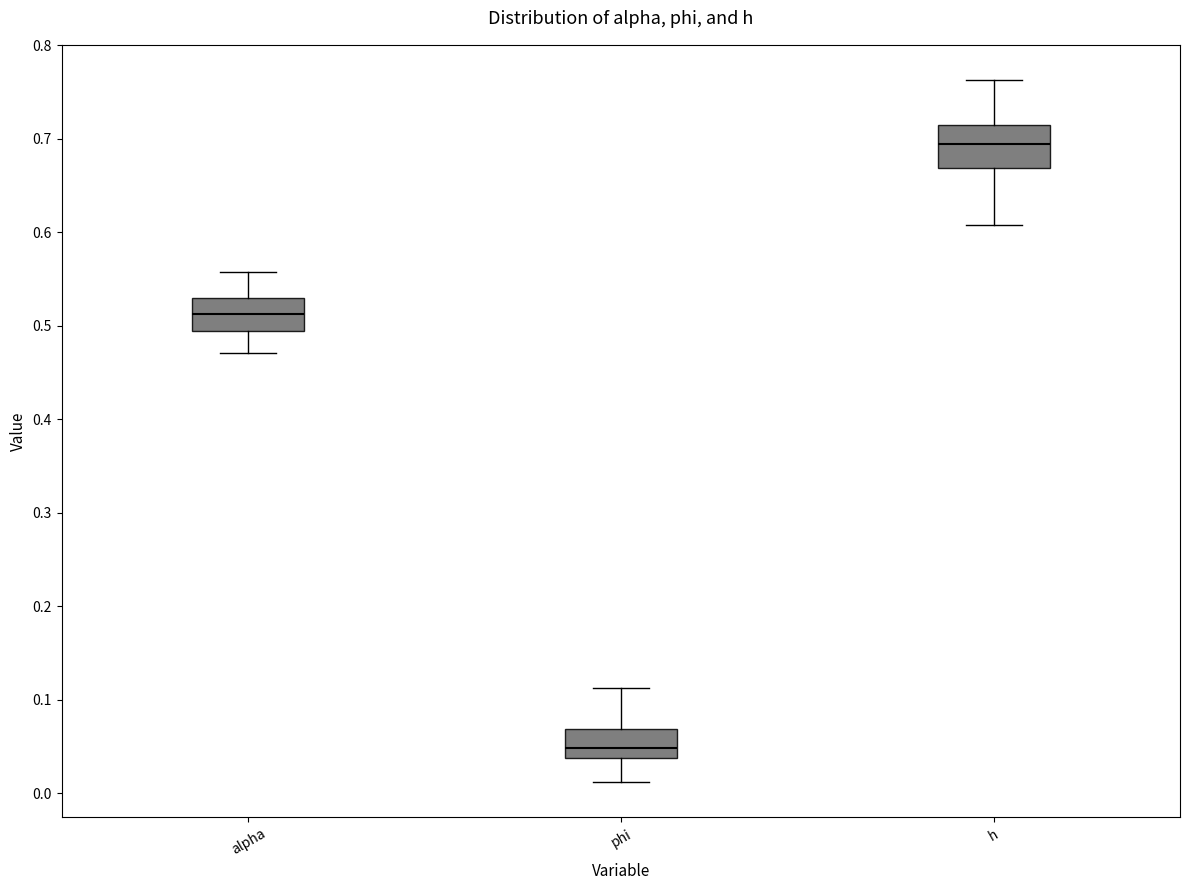

Reading left to right, transcribe this box plot: for each box, give where its median line is, the range the box spans, and where its two whiskers end, as read against the y-axis. The values are not printed on the chart, so give them approximately, as read against the axis.

alpha: median 0.51, box 0.49 to 0.53, whiskers 0.47 to 0.56
phi: median 0.05, box 0.04 to 0.07, whiskers 0.01 to 0.11
h: median 0.69, box 0.67 to 0.72, whiskers 0.61 to 0.76